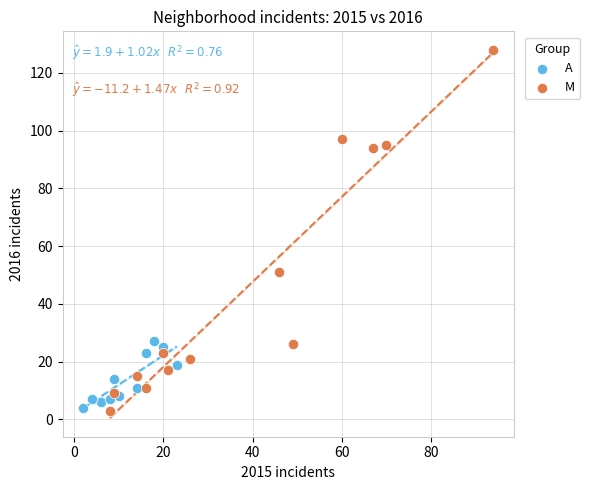

Which series reaches the maximum Y coordinate?

M